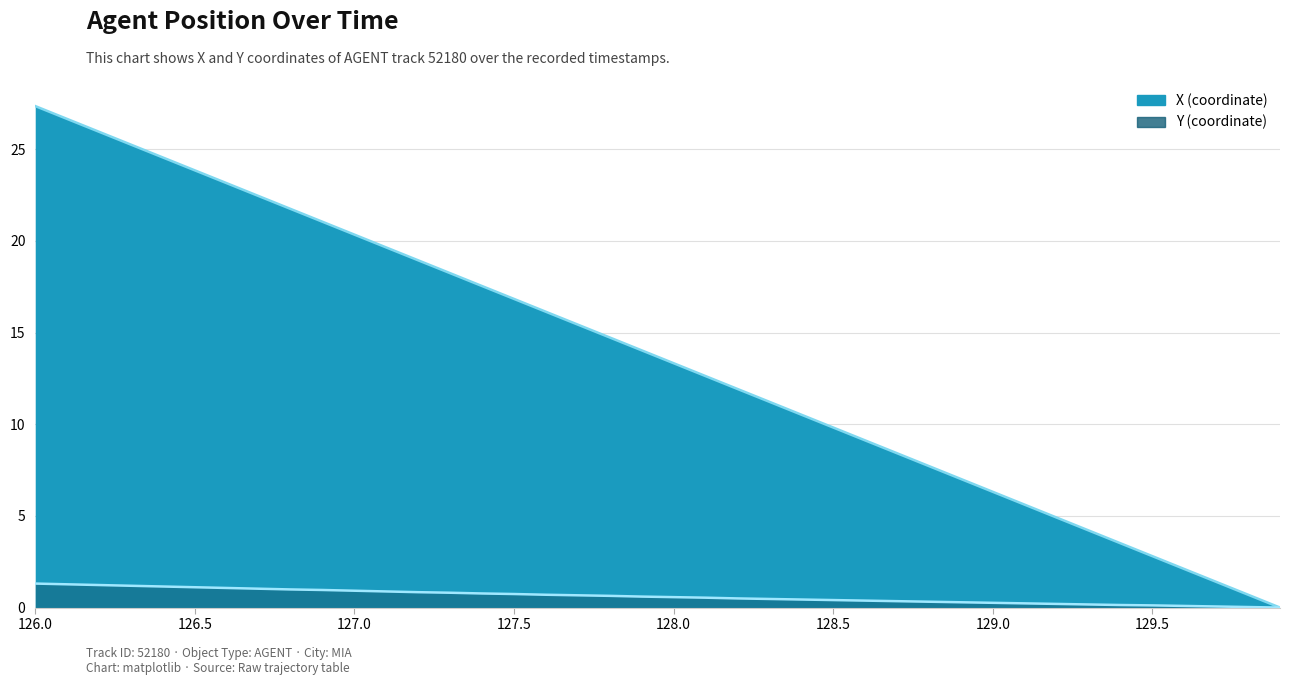

What is the value of the Y point at the 13th from the left?

0.8